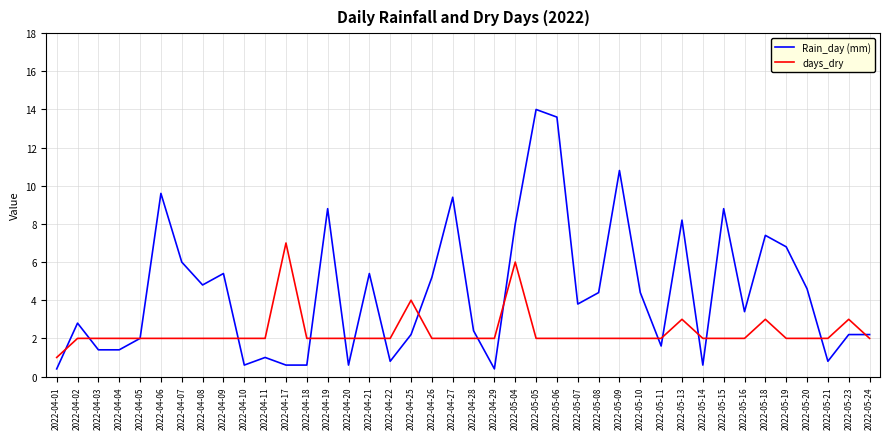

Reading left to right, list all the values displayed in this chart.

Rain_day (mm): 0.4	2.8	1.4	1.4	2.0	9.6	6.0	4.8	5.4	0.6	1.0	0.6	0.6	8.8	0.6	5.4	0.8	2.2	5.2	9.4	2.4	0.4	8.0	14.0	13.6	3.8	4.4	10.8	4.4	1.6	8.2	0.6	8.8	3.4	7.4	6.8	4.6	0.8	2.2	2.2
days_dry: 1.0	2.0	2.0	2.0	2.0	2.0	2.0	2.0	2.0	2.0	2.0	7.0	2.0	2.0	2.0	2.0	2.0	4.0	2.0	2.0	2.0	2.0	6.0	2.0	2.0	2.0	2.0	2.0	2.0	2.0	3.0	2.0	2.0	2.0	3.0	2.0	2.0	2.0	3.0	2.0